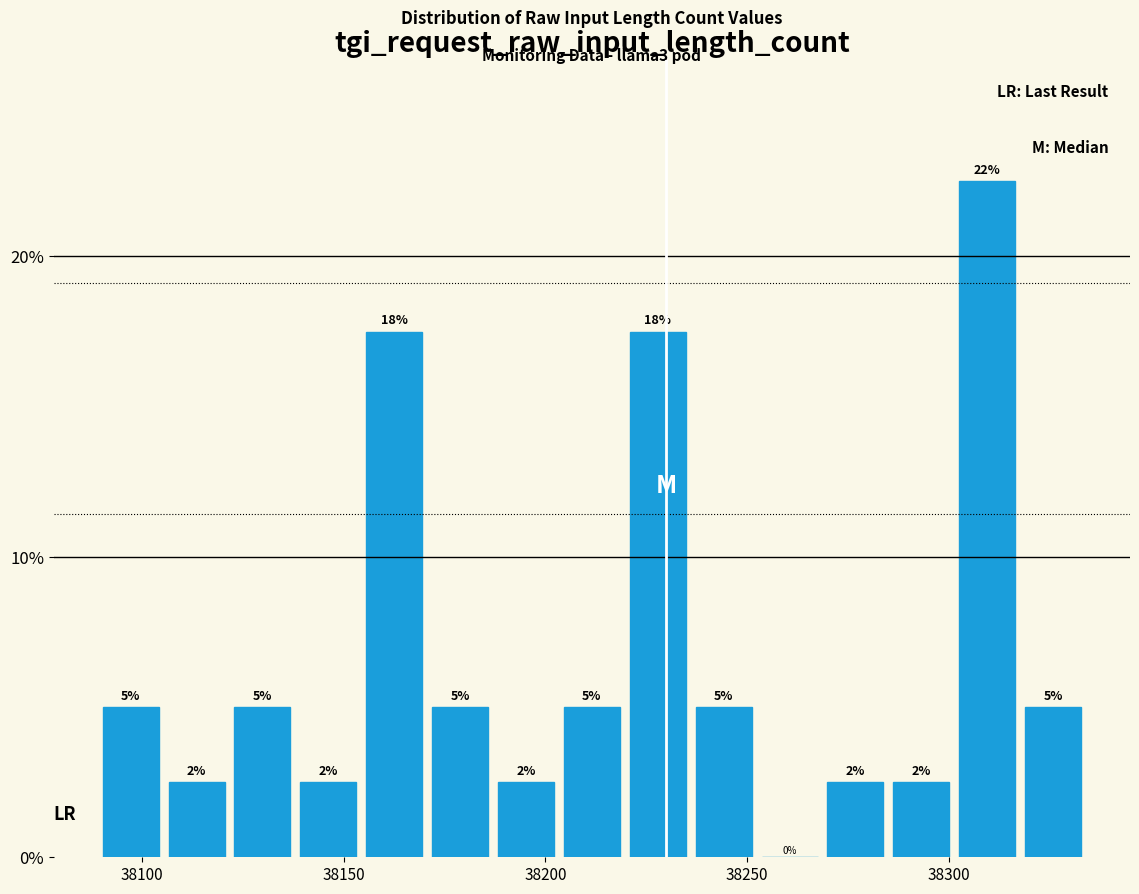

Around what value on the x-axis is the tallest bar? Give the approximate position of its centre, as read against the axis.

38310